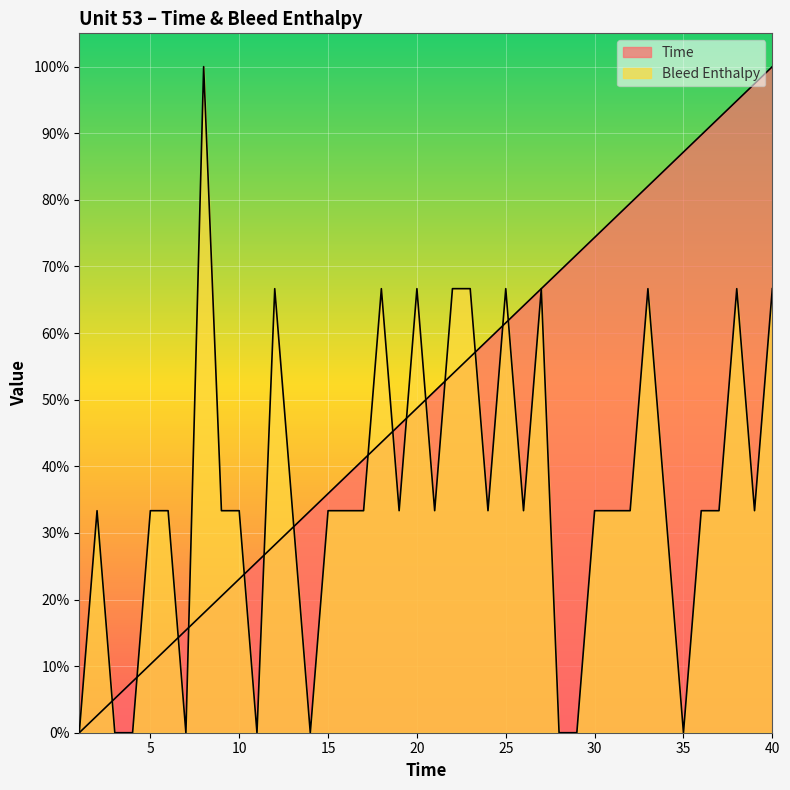

What is the difference between the maximum and minimum values in the Time series?

100.0